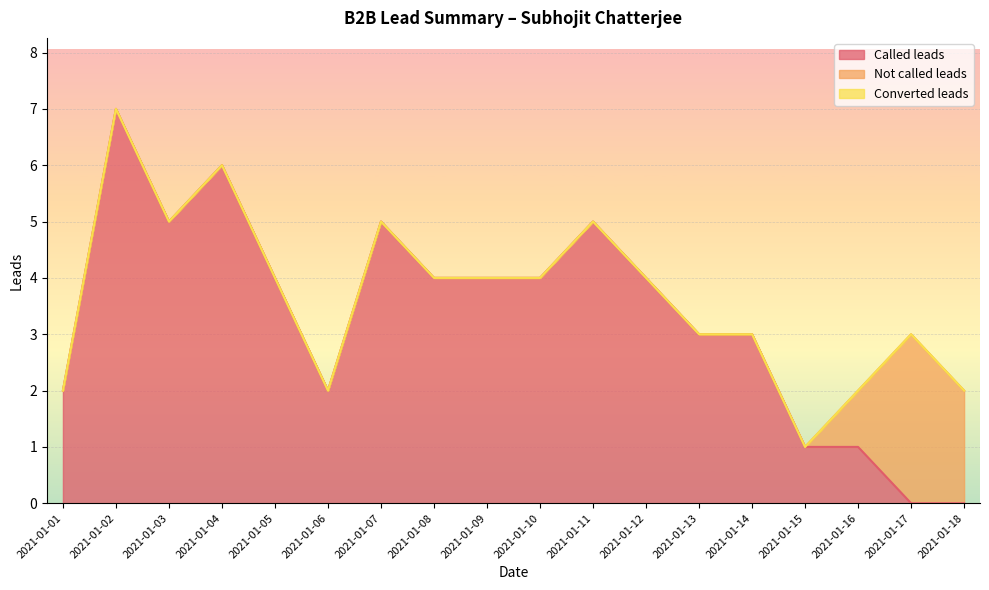

What are all the series names shown in the legend?

Called leads, Not called leads, Converted leads